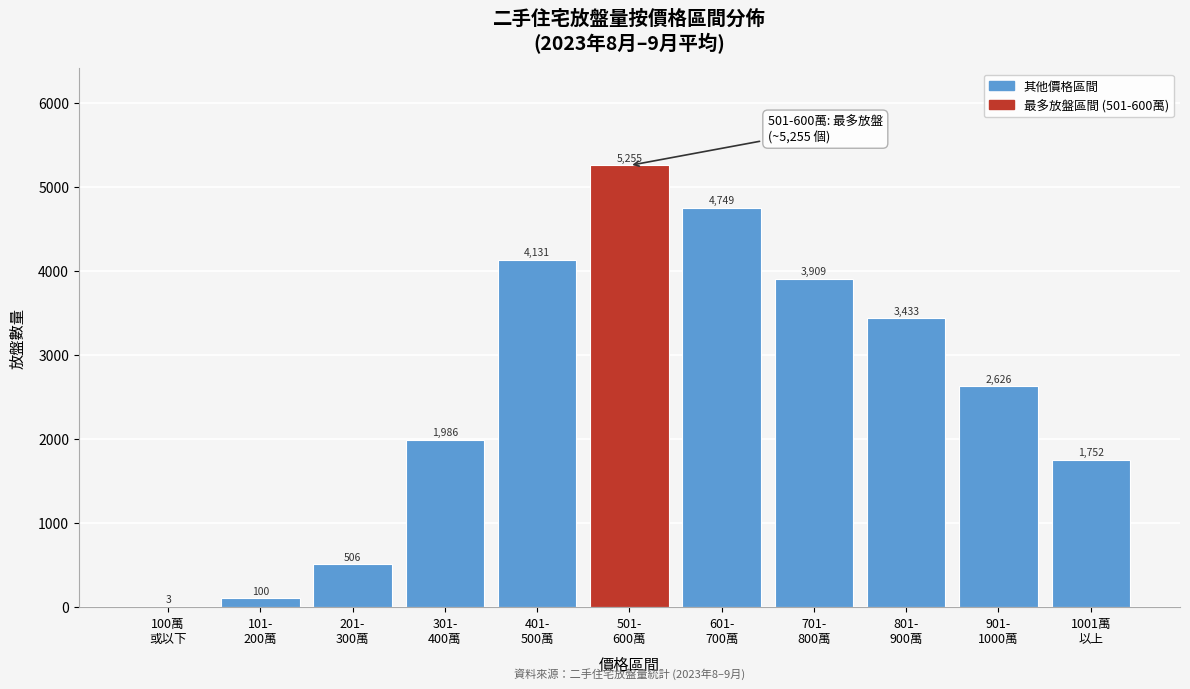

What is the maximum value shown in the chart?

5255.3